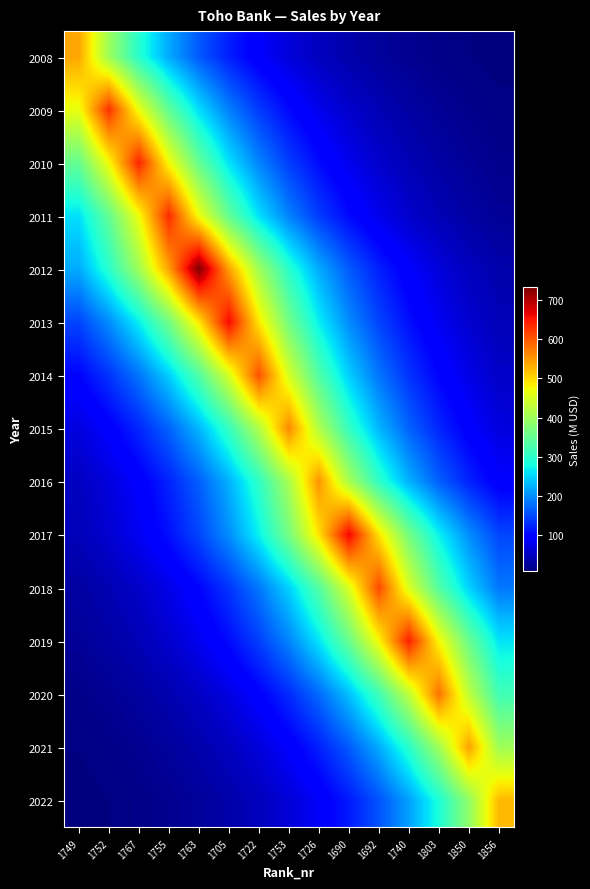

Reading left to right, what are all the values shown in this chart?

2008: 1749=540.0	1752=400.0	1767=296.4	1755=219.5	1763=162.6	1705=120.5	1722=89.3	1753=66.1	1726=49.0	1690=36.3	1692=26.9	1740=19.9	1803=14.8	1850=10.9	1856=8.1
2009: 1749=466.7	1752=630.0	1767=466.7	1755=345.8	1763=256.1	1705=189.8	1722=140.6	1753=104.1	1726=77.1	1690=57.2	1692=42.3	1740=31.4	1803=23.2	1850=17.2	1856=12.8
2010: 1749=351.2	1752=474.1	1767=640.0	1755=474.1	1763=351.2	1705=260.2	1722=192.8	1753=142.8	1726=105.8	1690=78.4	1692=58.1	1740=43.0	1803=31.9	1850=23.6	1856=17.5
2011: 1749=258.2	1752=348.5	1767=470.4	1755=635.0	1763=470.4	1705=348.5	1722=258.2	1753=191.3	1726=141.7	1690=105.0	1692=77.8	1740=57.6	1803=42.7	1850=31.6	1856=23.4
2012: 1749=220.8	1752=298.0	1767=402.3	1755=543.0	1763=733.0	1705=543.0	1722=402.3	1753=298.0	1726=220.8	1690=163.6	1692=121.2	1740=89.8	1803=66.5	1850=49.3	1856=36.5
2013: 1749=147.5	1752=199.1	1767=268.7	1755=362.8	1763=489.7	1705=661.0	1722=489.7	1753=362.8	1726=268.7	1690=199.1	1692=147.5	1740=109.3	1803=80.9	1850=60.0	1856=44.4
2014: 1749=100.2	1752=135.2	1767=182.5	1755=246.4	1763=332.6	1705=448.9	1722=606.0	1753=448.9	1726=332.6	1690=246.4	1692=182.5	1740=135.2	1803=100.2	1850=74.2	1856=55.0
2015: 1749=68.9	1752=93.1	1767=125.6	1755=169.6	1763=228.9	1705=309.0	1722=417.1	1753=563.0	1726=417.1	1690=309.0	1692=228.9	1740=169.6	1803=125.6	1850=93.1	1856=68.9
2016: 1749=50.3	1752=67.8	1767=91.6	1755=123.6	1763=166.9	1705=225.2	1722=304.0	1753=410.4	1726=554.0	1690=410.4	1692=304.0	1740=225.2	1803=166.9	1850=123.6	1856=91.6
2017: 1749=44.7	1752=60.3	1767=81.4	1755=109.9	1763=148.4	1705=200.3	1722=270.4	1753=365.0	1726=492.6	1690=665.0	1692=492.6	1740=365.0	1803=270.4	1850=200.3	1856=148.4
2018: 1749=30.4	1752=41.1	1767=55.4	1755=74.8	1763=101.0	1705=136.3	1722=184.0	1753=248.4	1726=335.3	1690=452.6	1692=611.0	1740=452.6	1803=335.3	1850=248.4	1856=184.0
2019: 1749=23.8	1752=32.1	1767=43.3	1755=58.4	1763=78.9	1705=106.5	1722=143.7	1753=194.0	1726=261.8	1690=353.4	1692=477.1	1740=644.0	1803=477.1	1850=353.4	1856=261.8
2020: 1749=15.8	1752=21.4	1767=28.9	1755=39.0	1763=52.6	1705=71.0	1722=95.9	1753=129.4	1726=174.7	1690=235.8	1692=318.3	1740=429.7	1803=580.0	1850=429.7	1856=318.3
2021: 1749=11.0	1752=14.8	1767=20.0	1755=27.0	1763=36.5	1705=49.3	1722=66.5	1753=89.8	1726=121.2	1690=163.5	1692=220.8	1740=298.0	1803=402.3	1850=543.0	1856=402.3
2022: 1749=7.9	1752=10.6	1767=14.3	1755=19.4	1763=26.1	1705=35.3	1722=47.6	1753=64.3	1726=86.8	1690=117.1	1692=158.1	1740=213.4	1803=288.1	1850=388.9	1856=525.0